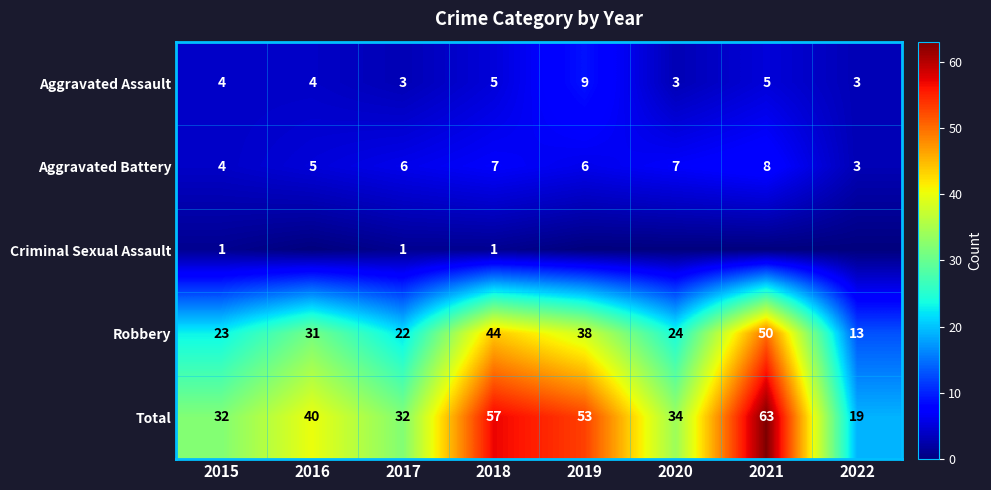

What is the difference between the second highest and second lowest values in the Robbery series?

22